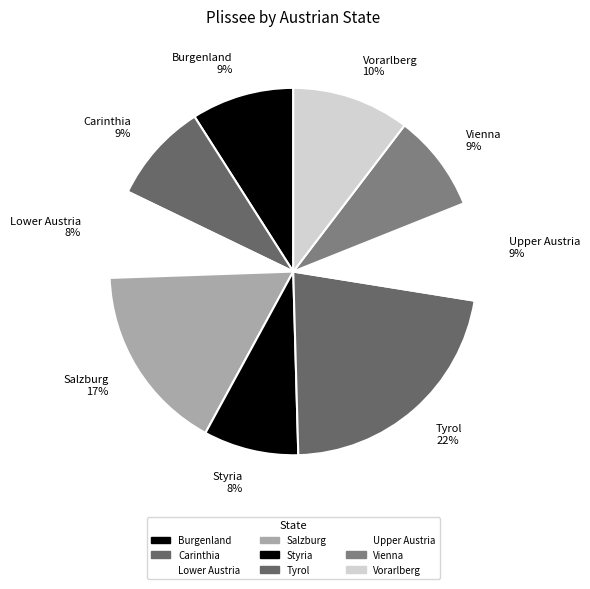

How many segments does this pie chart have?

9